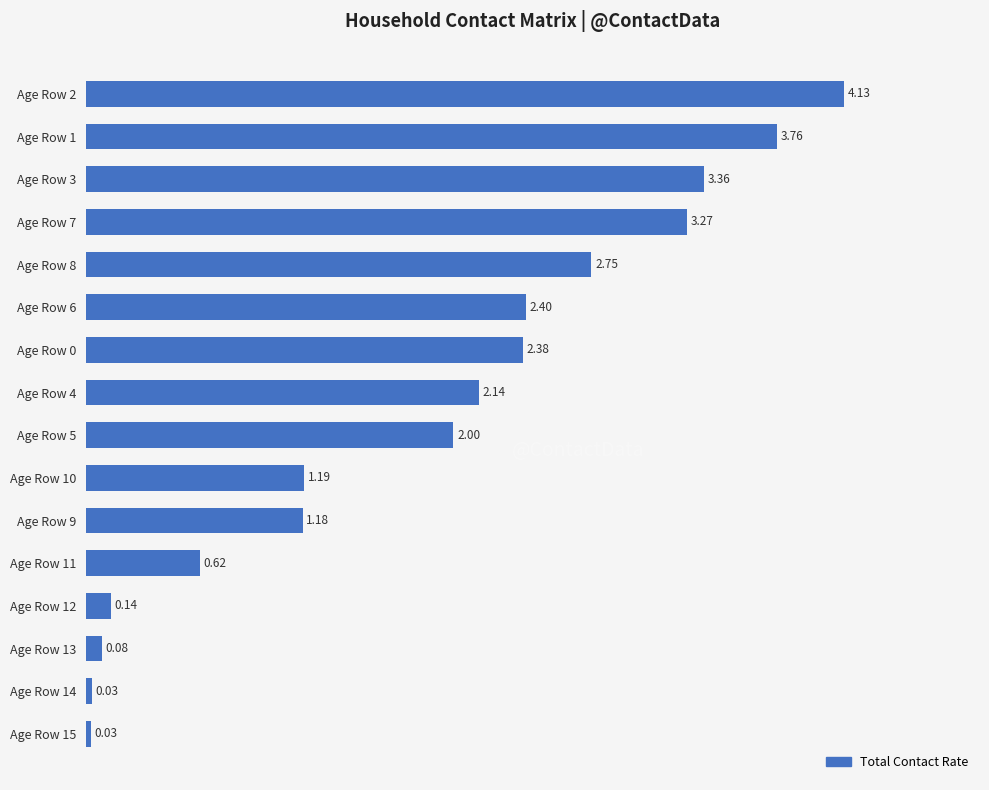

What is the ratio of the value at Age Row 11 to the value at Age Row 5?

0.3